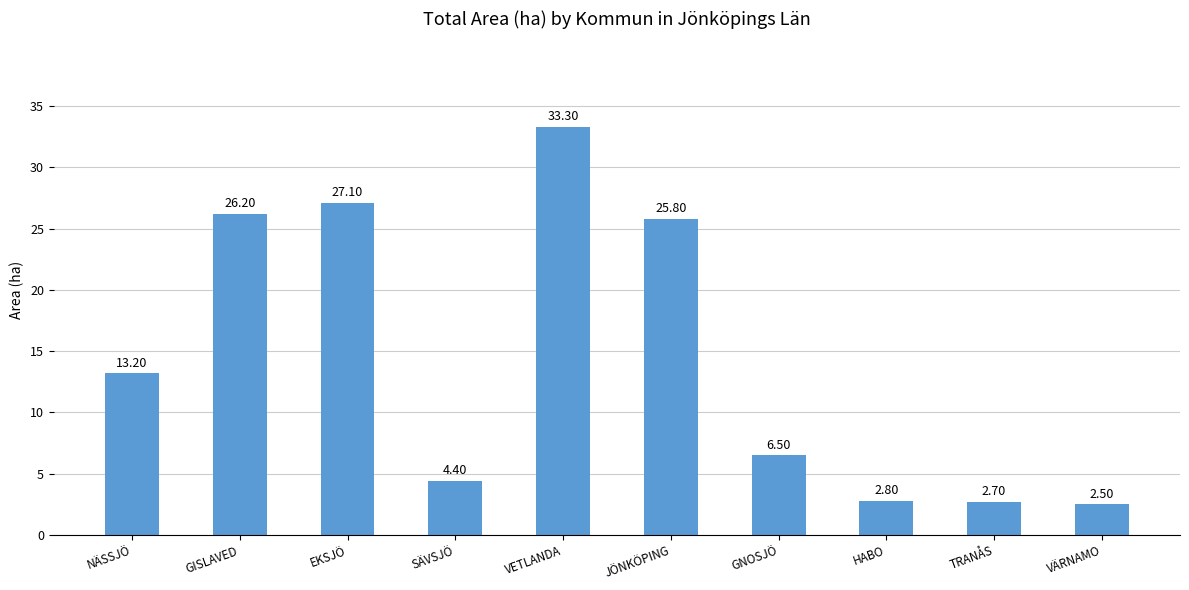

What is the ratio of the value at VÄRNAMO to the value at GNOSJÖ?

0.4